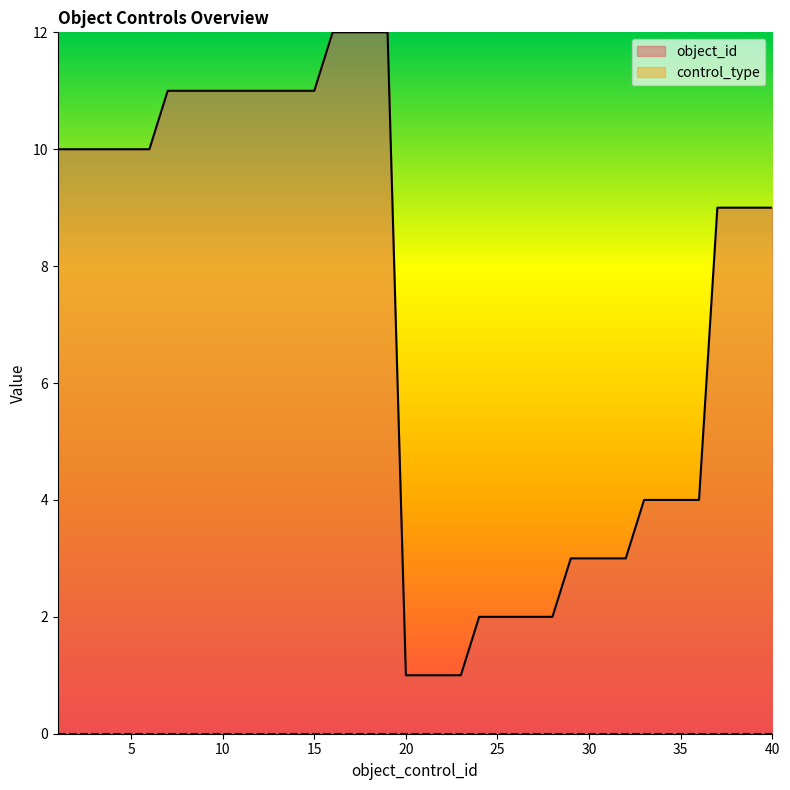

What is the average value?

7